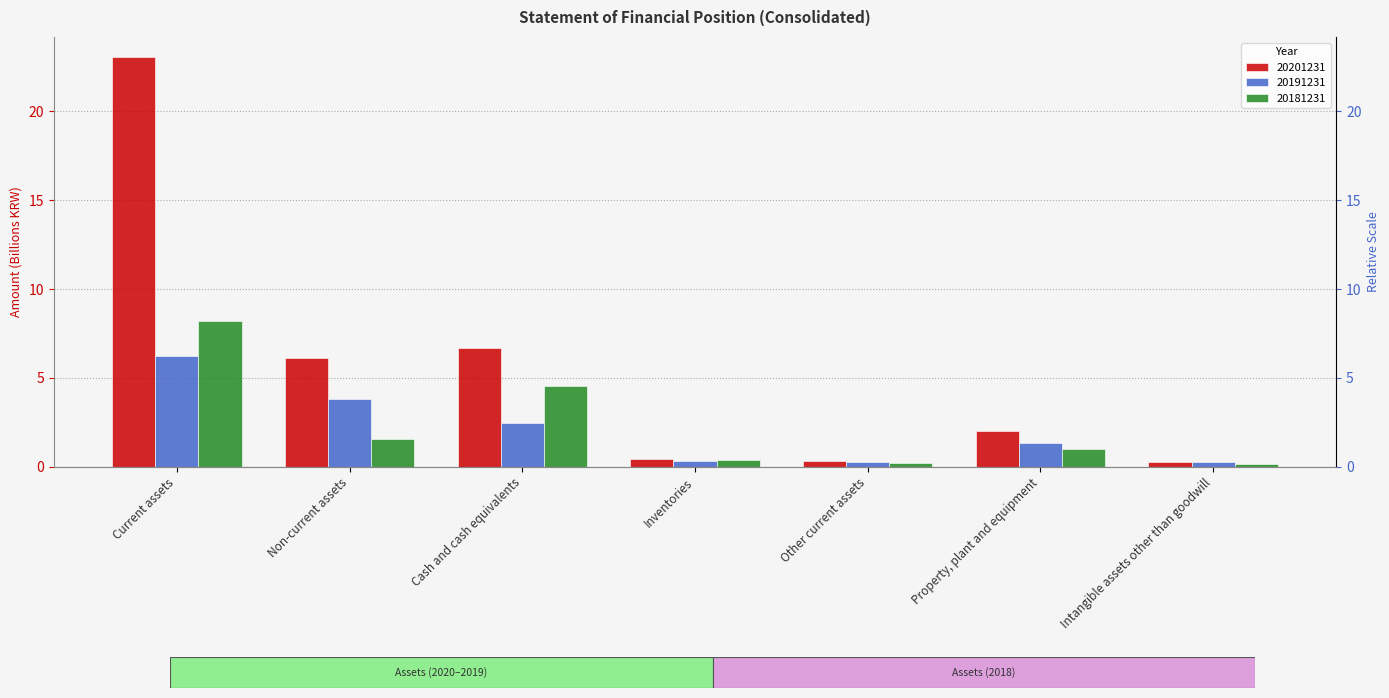

Reading right to left, extract all data points from this chart.

20201231: Intangible assets other than goodwill=0.3	Property, plant and equipment=2.0	Other current assets=0.4	Inventories=0.5	Cash and cash equivalents=6.7	Non-current assets=6.1	Current assets=23.0
20191231: Intangible assets other than goodwill=0.3	Property, plant and equipment=1.3	Other current assets=0.3	Inventories=0.4	Cash and cash equivalents=2.5	Non-current assets=3.8	Current assets=6.2
20181231: Intangible assets other than goodwill=0.2	Property, plant and equipment=1.0	Other current assets=0.2	Inventories=0.4	Cash and cash equivalents=4.6	Non-current assets=1.6	Current assets=8.2